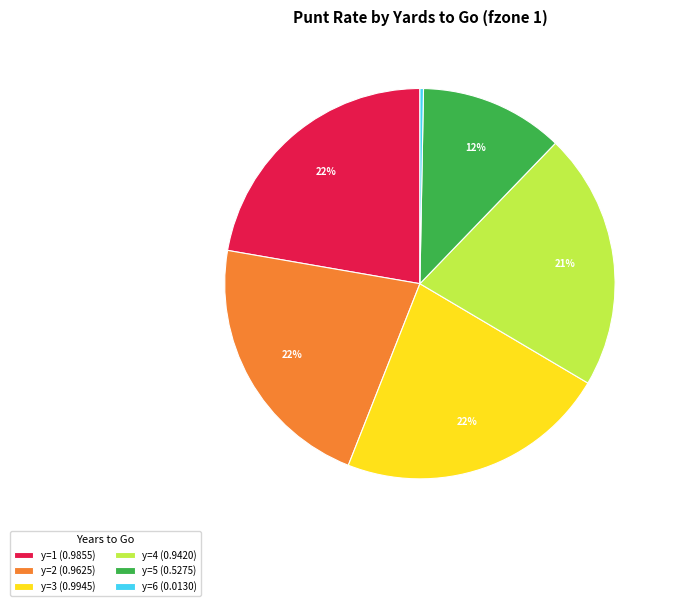

To the nearest percent, what is the difference between the largest and smallest slice percentages?

22%